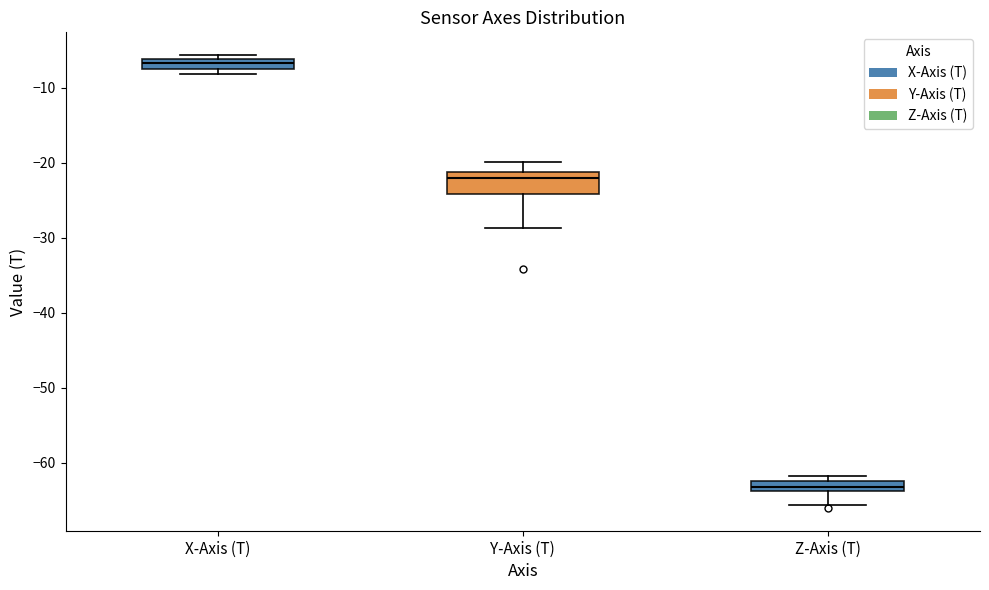

Comparing the boxes themselves (not the whiskers), which one is the tallest?

Y-Axis (T)